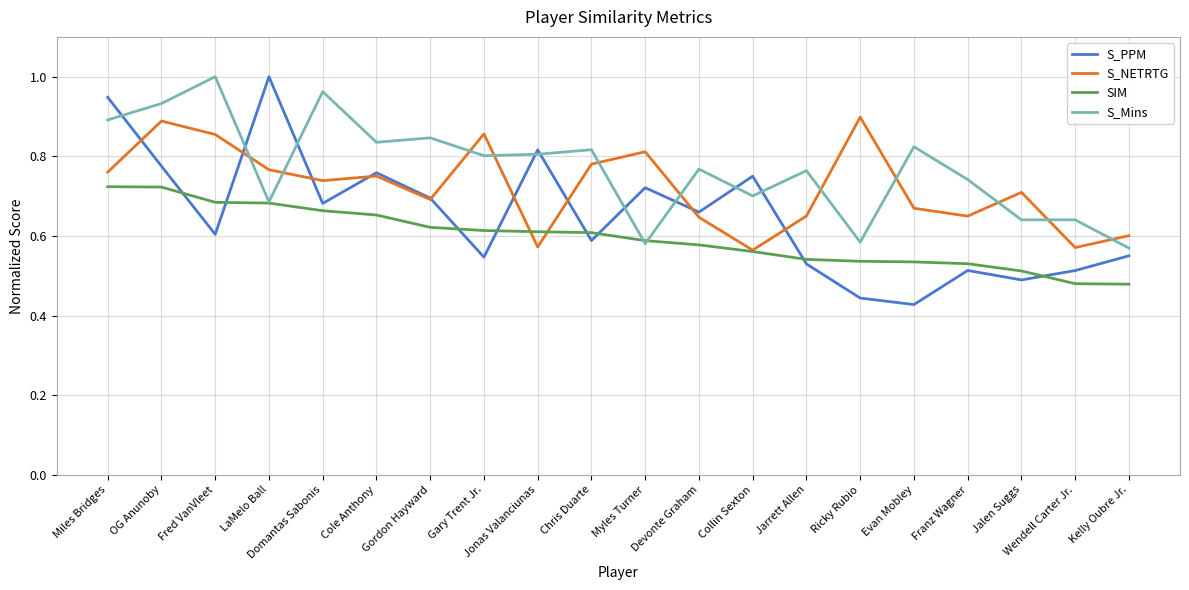

After their last crossing, which series has the higher values: S_NETRTG or SIM?

S_NETRTG